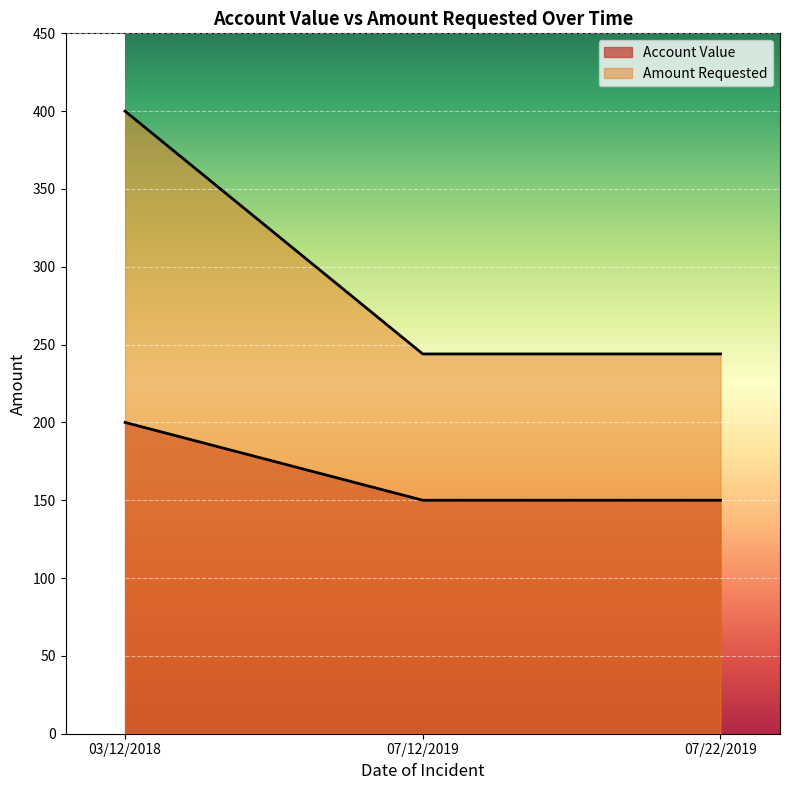

The Amount Requested series shows 400 at 03/12/2018. True or false?

True